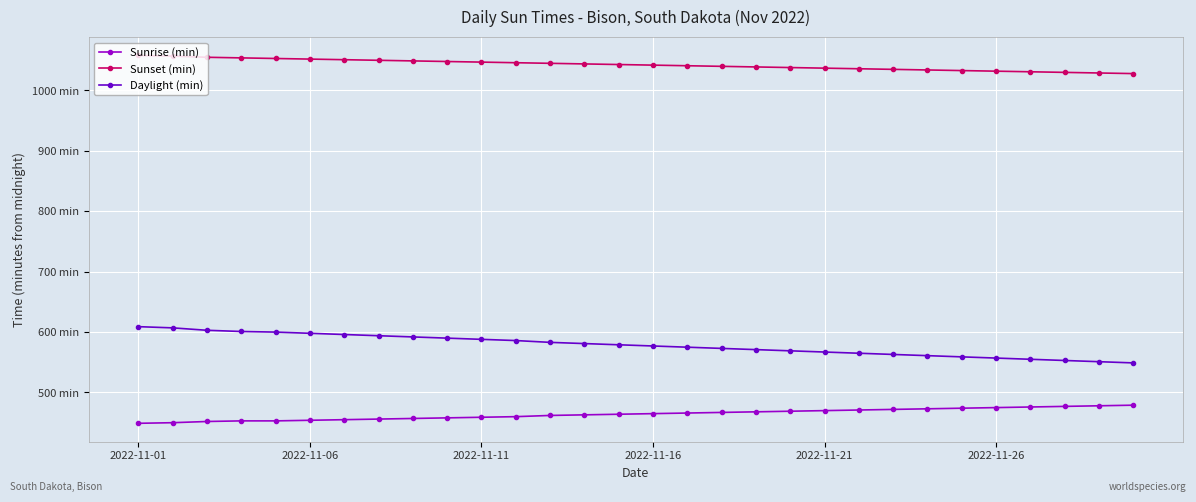

What are all the series names shown in the legend?

Sunrise (min), Sunset (min), Daylight (min)